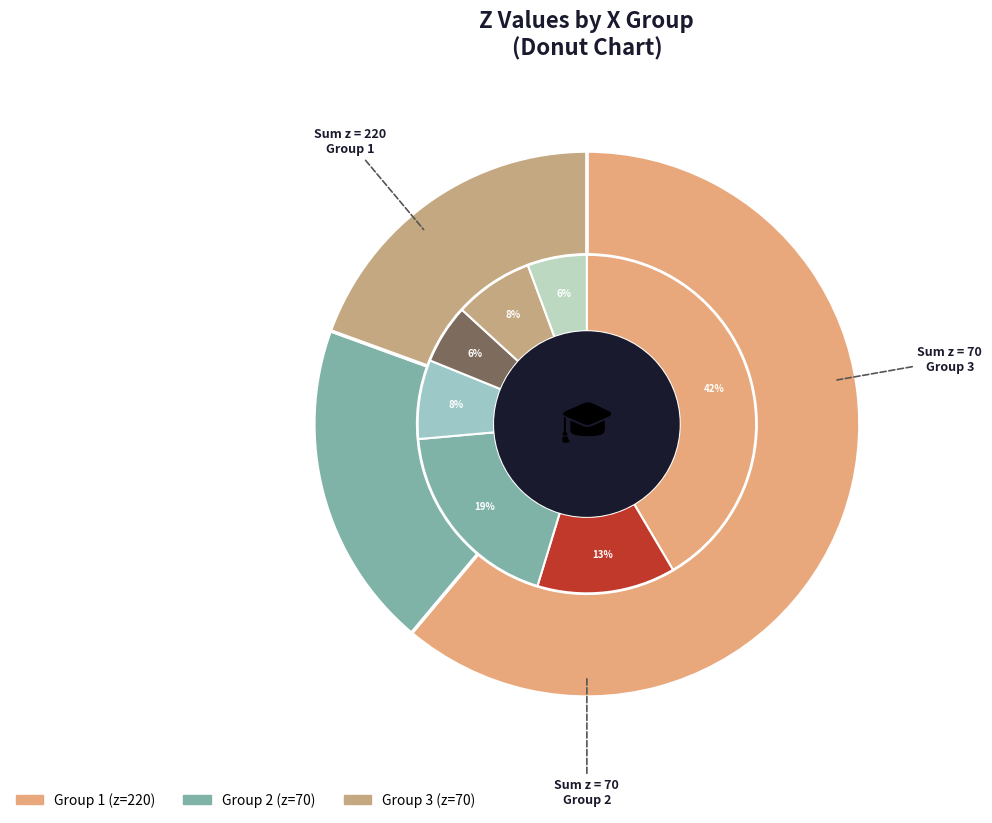

To the nearest percent, what is the difference between the x=2,y=3 and x=2,y=1 slice percentages?

6%